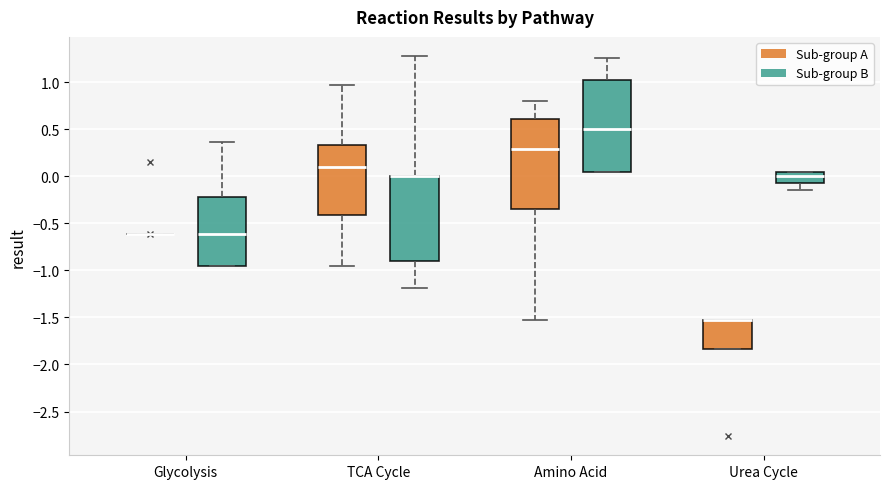

Reading left to right, read every box against the y-axis: the position of its median line, the range the box covers, and the ends of its whiskers. The values are not printed on the chart, so give them approximately, as read against the axis.

Glycolysis (Sub-group A): box collapsed to a line at -0.60, whiskers -0.60 to -0.60
Glycolysis (Sub-group B): median -0.60, box -0.95 to -0.20, whiskers -0.95 to 0.35
TCA Cycle (Sub-group A): median 0.10, box -0.40 to 0.35, whiskers -0.95 to 0.95
TCA Cycle (Sub-group B): median 0.00 (drawn on the box's upper edge), box -0.90 to 0.00, whiskers -1.20 to 1.30
Amino Acid (Sub-group A): median 0.30, box -0.35 to 0.60, whiskers -1.50 to 0.80
Amino Acid (Sub-group B): median 0.50, box 0.05 to 1.05, whiskers 0.05 to 1.25
Urea Cycle (Sub-group A): median -1.55 (drawn on the box's upper edge), box -1.85 to -1.55, whiskers -1.85 to -1.55
Urea Cycle (Sub-group B): median 0.00, box -0.05 to 0.05, whiskers -0.15 to 0.05